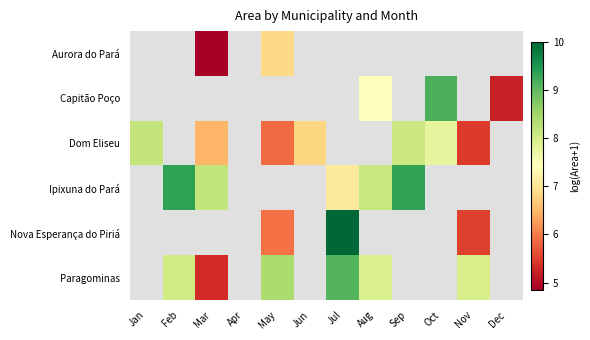

Is the value of Nova Esperança do Piriá at Mar greater than the value of Paragominas at Jul?

No